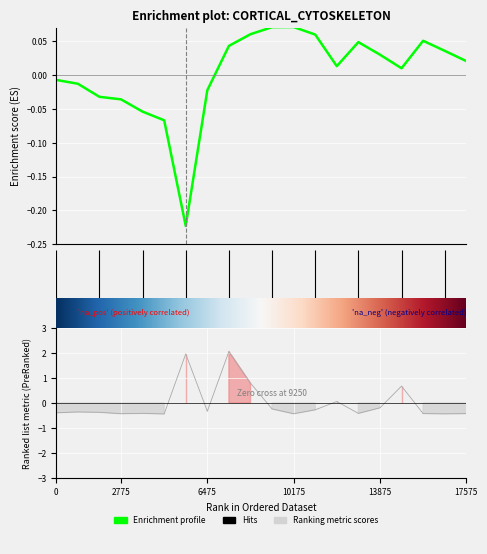

Reading left to right, list all the values displayed in this chart.

-0.4	-0.4	-0.4	-0.4	-0.4	-0.4	2.0	-0.3	2.1	0.8	-0.2	-0.4	-0.3	0.1	-0.4	-0.2	0.7	-0.4	-0.4	-0.4